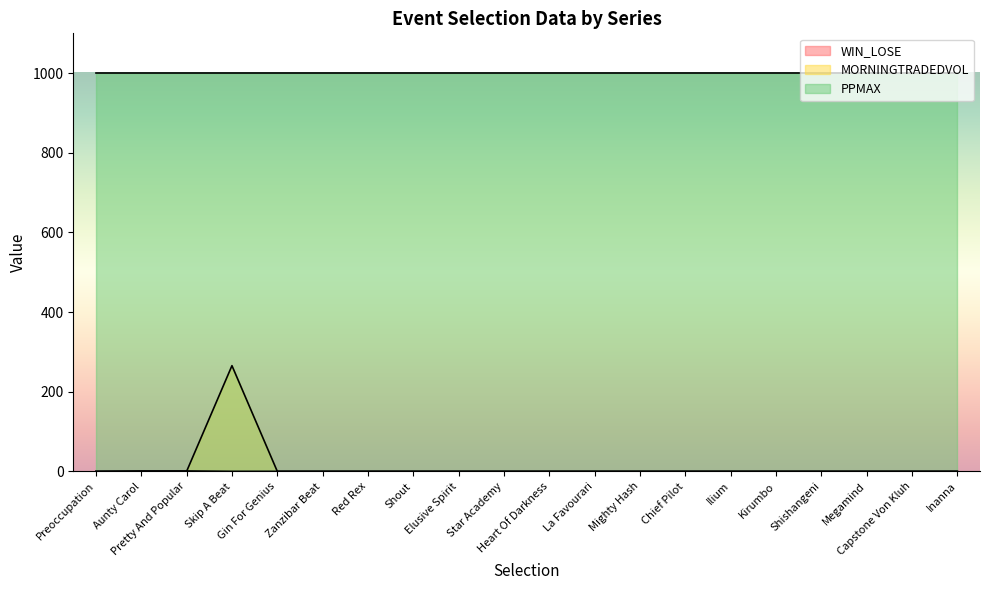

Which series has the widest spread of values?

MORNINGTRADEDVOL